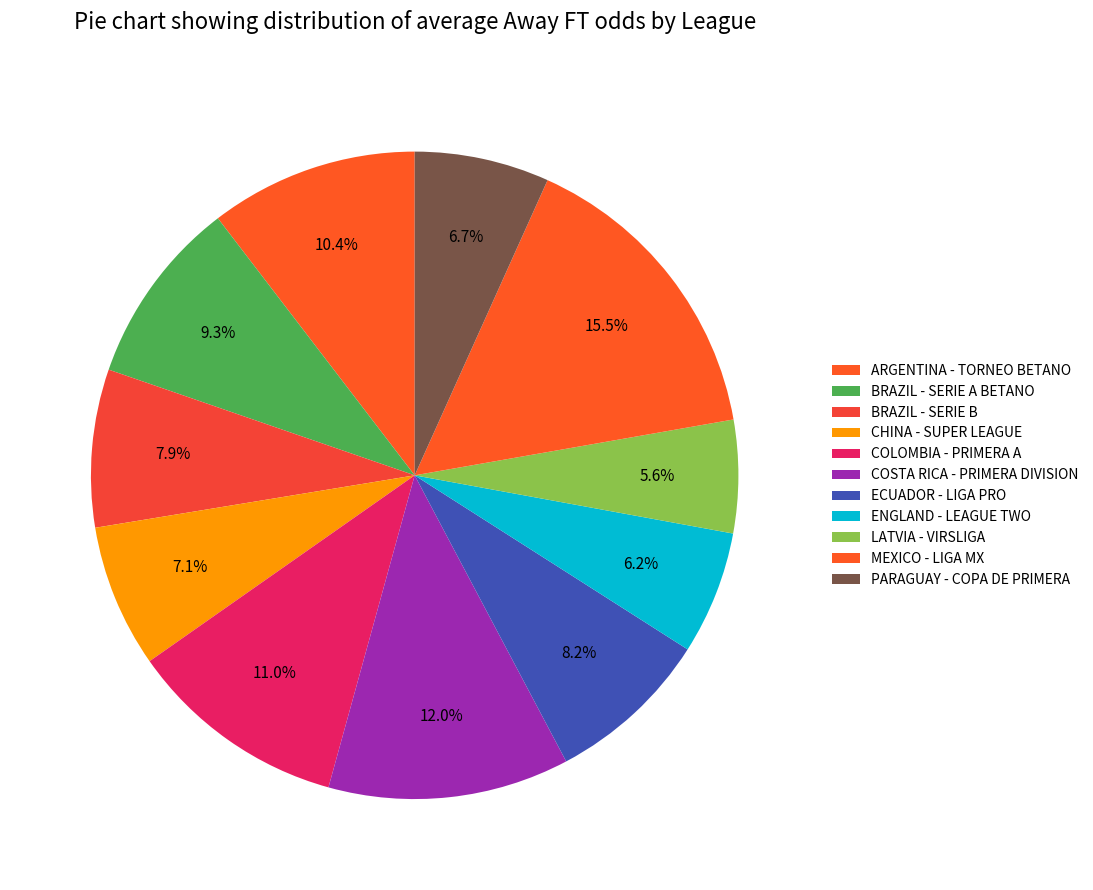

The MEXICO - LIGA MX slice represents 16% of the pie. True or false?

True